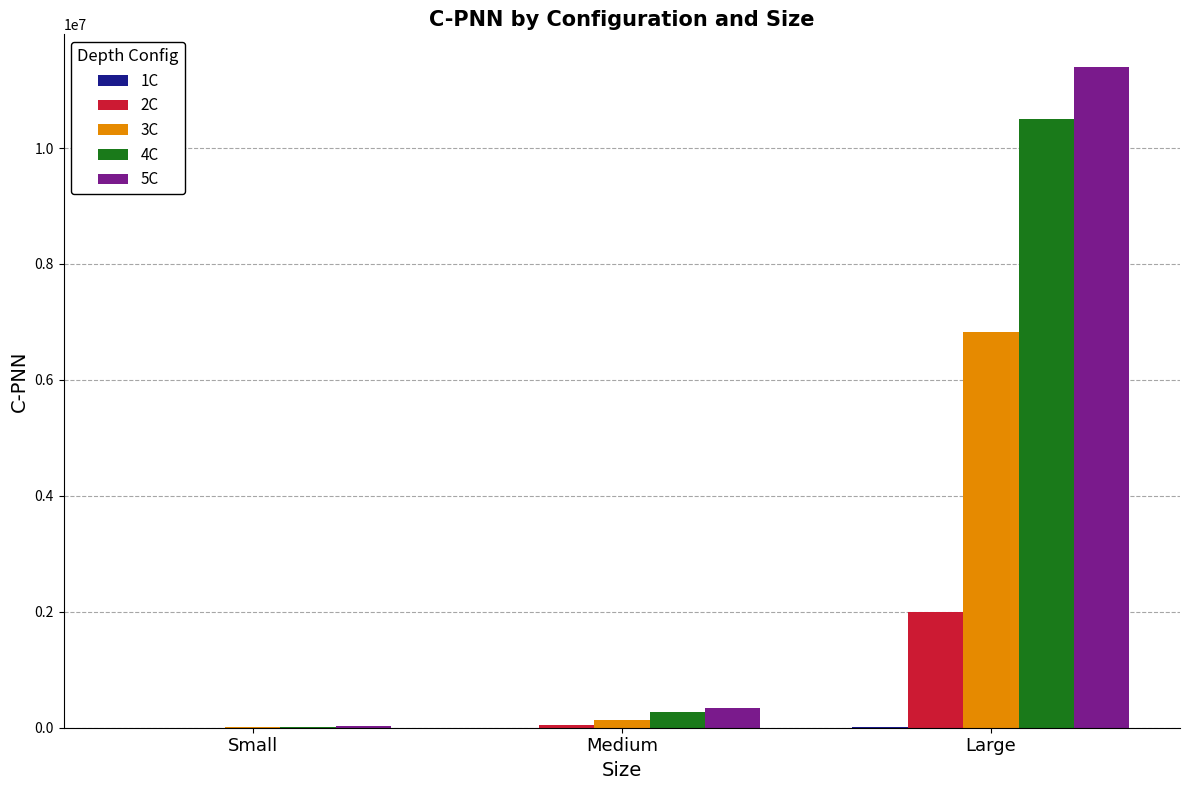

At which category is the sum across all series the highest?

Large